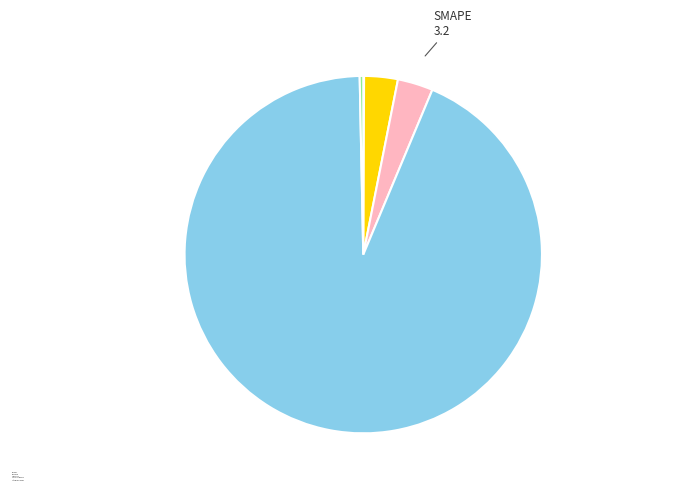

Which slice represents more than half of the pie?

Training Time